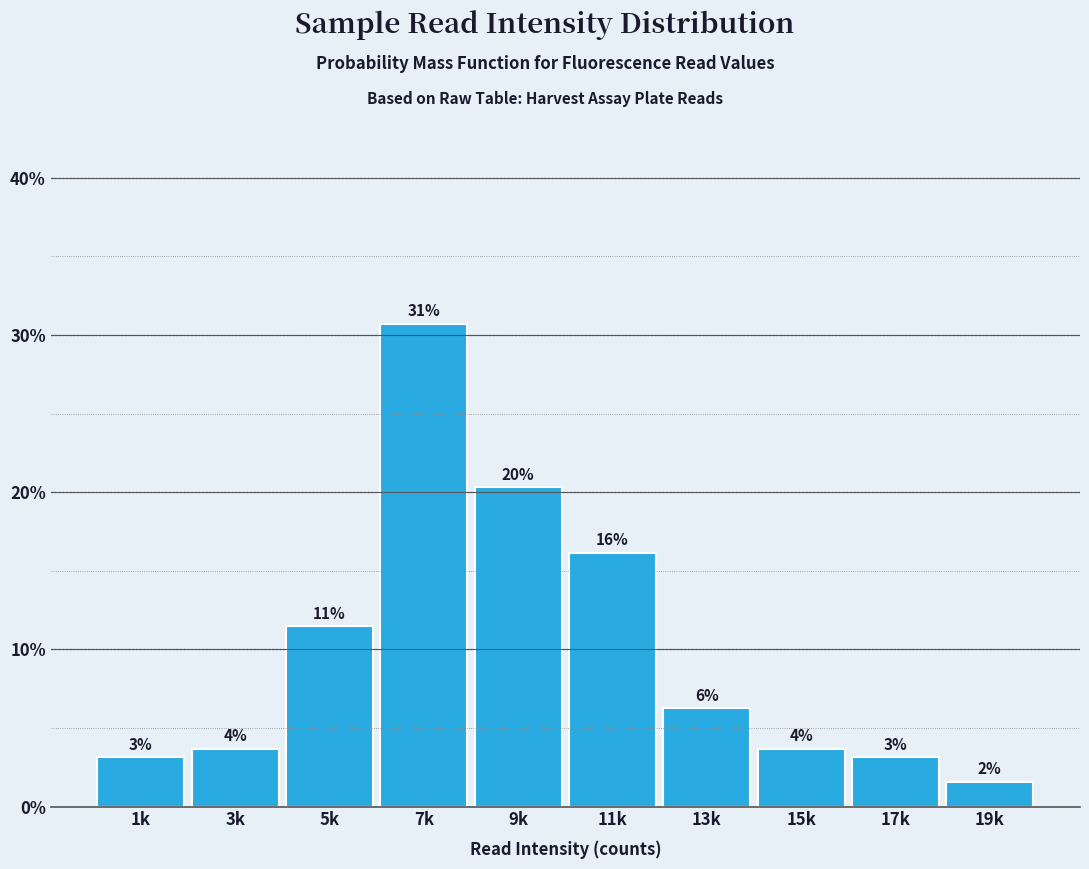

Are the bars horizontal?

No